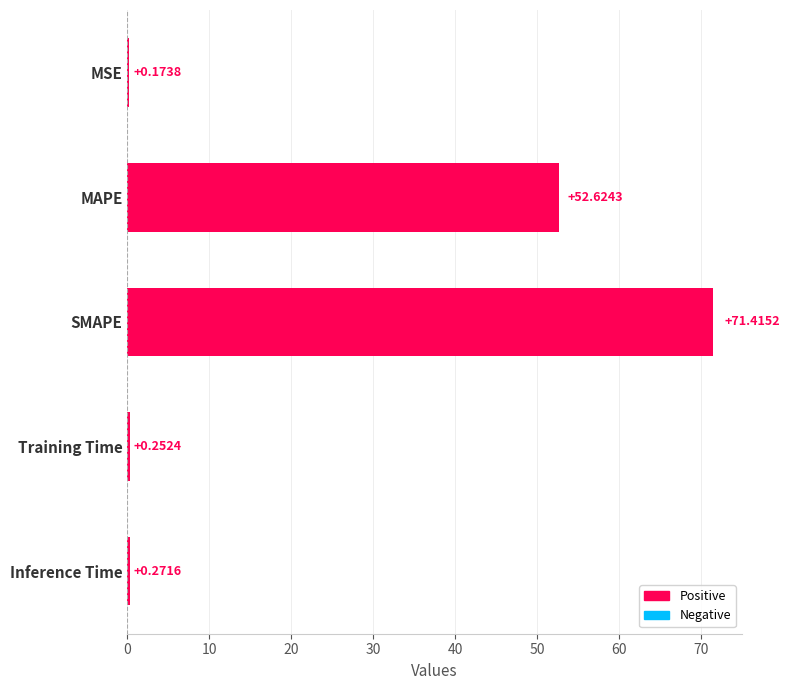

Between Inference Time and Training Time, which is larger?

Inference Time